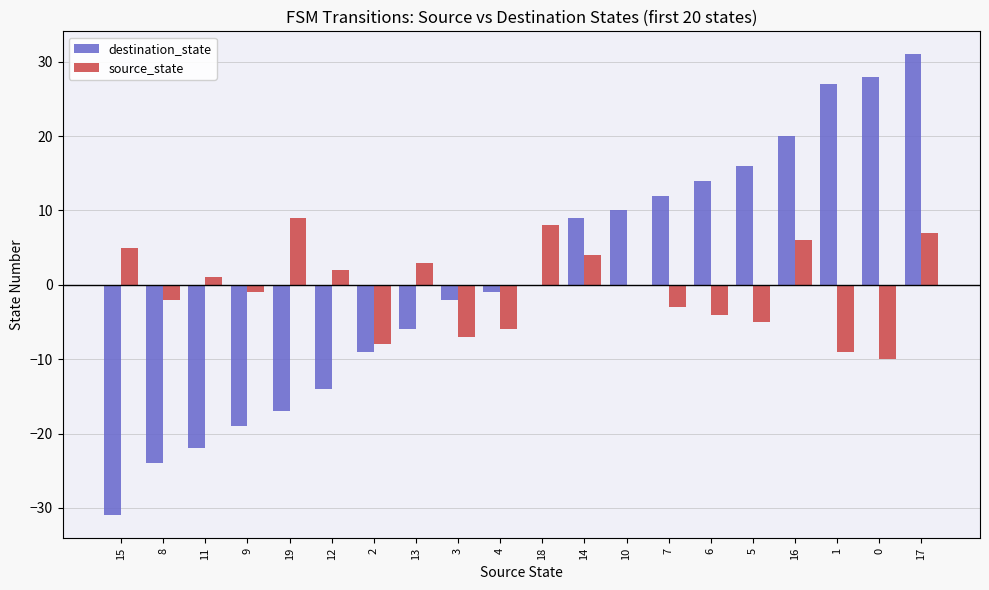

What is the sum of all destination_state values?

22